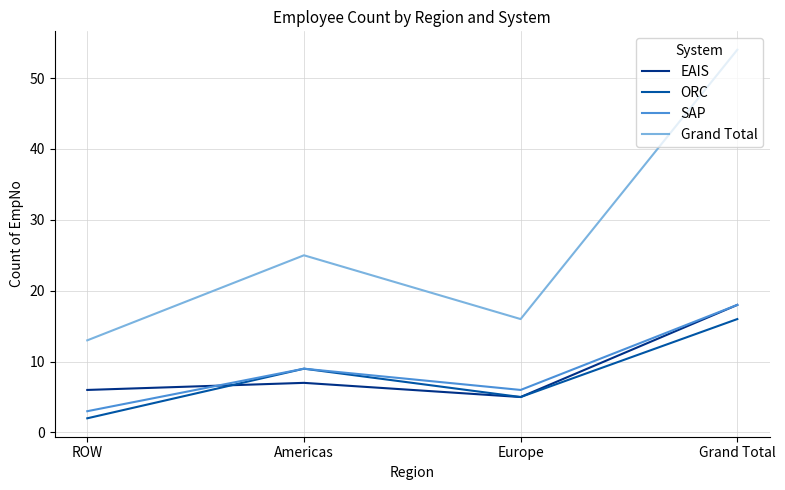

What is the difference between the SAP values at Americas and Grand Total?

9